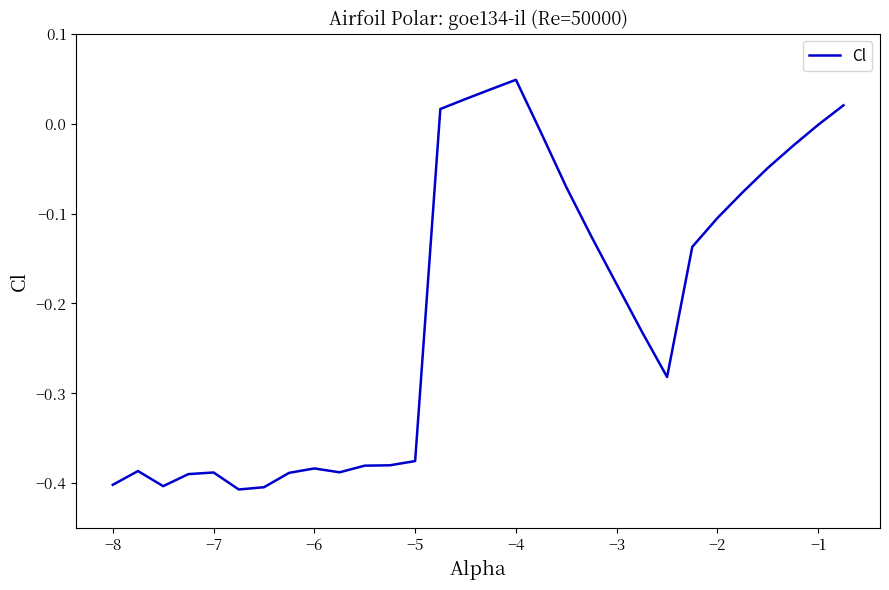

What is the difference between the maximum and minimum values?

0.5